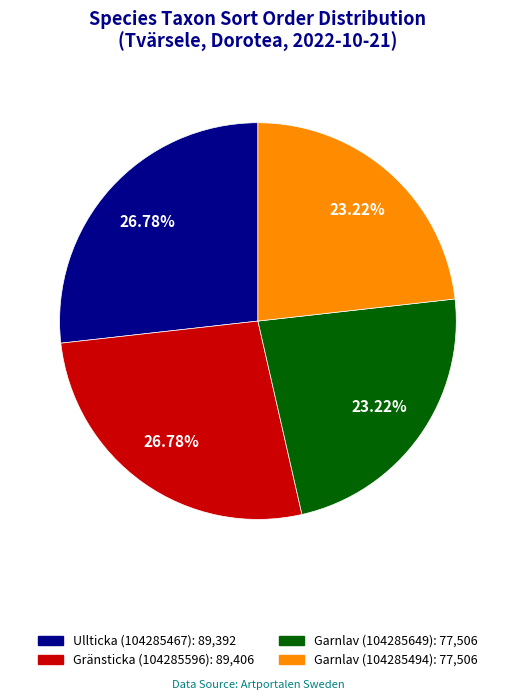

What is the ratio of the value at Ullticka (104285467) to the value at Garnlav (104285494)?

1.2